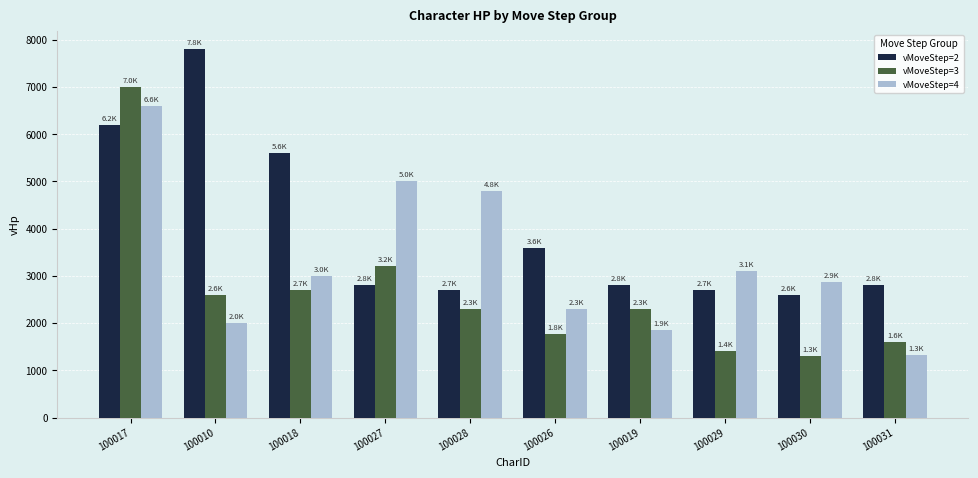

How many series are shown in this chart?

3